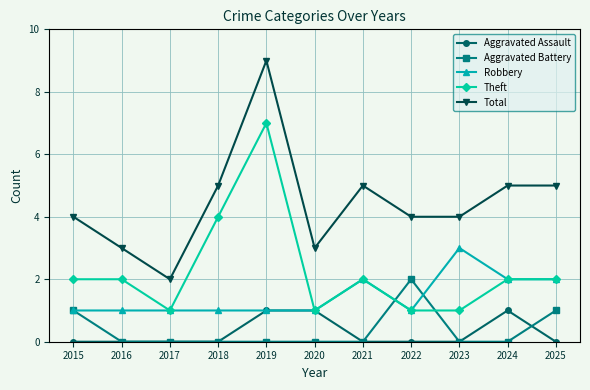

True or false: Aggravated Battery has a value of -1 at 2020.

False